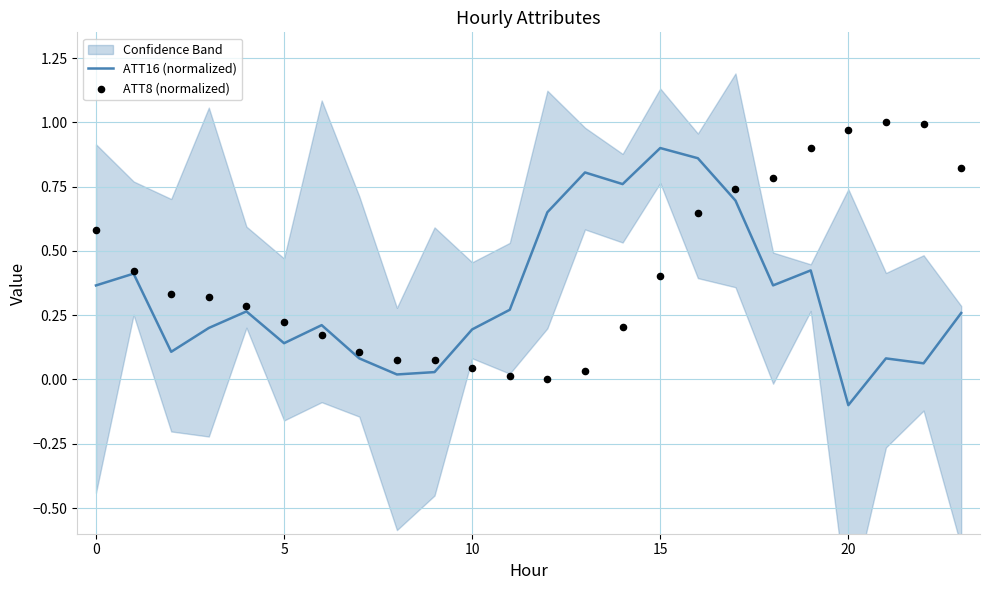

Which series contains the lowest Y value?

ATT16 (normalized)